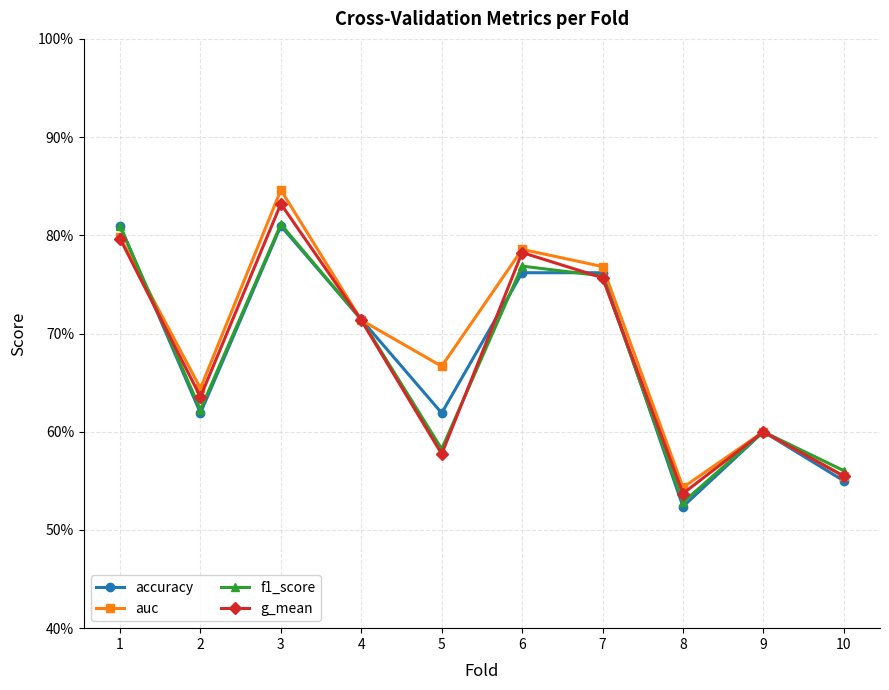

Reading right to left, what are all the values shown in this chart?

accuracy: 0.6	0.6	0.5	0.8	0.8	0.6	0.7	0.8	0.6	0.8
auc: 0.6	0.6	0.5	0.8	0.8	0.7	0.7	0.8	0.6	0.8
f1_score: 0.6	0.6	0.5	0.8	0.8	0.6	0.7	0.8	0.6	0.8
g_mean: 0.6	0.6	0.5	0.8	0.8	0.6	0.7	0.8	0.6	0.8